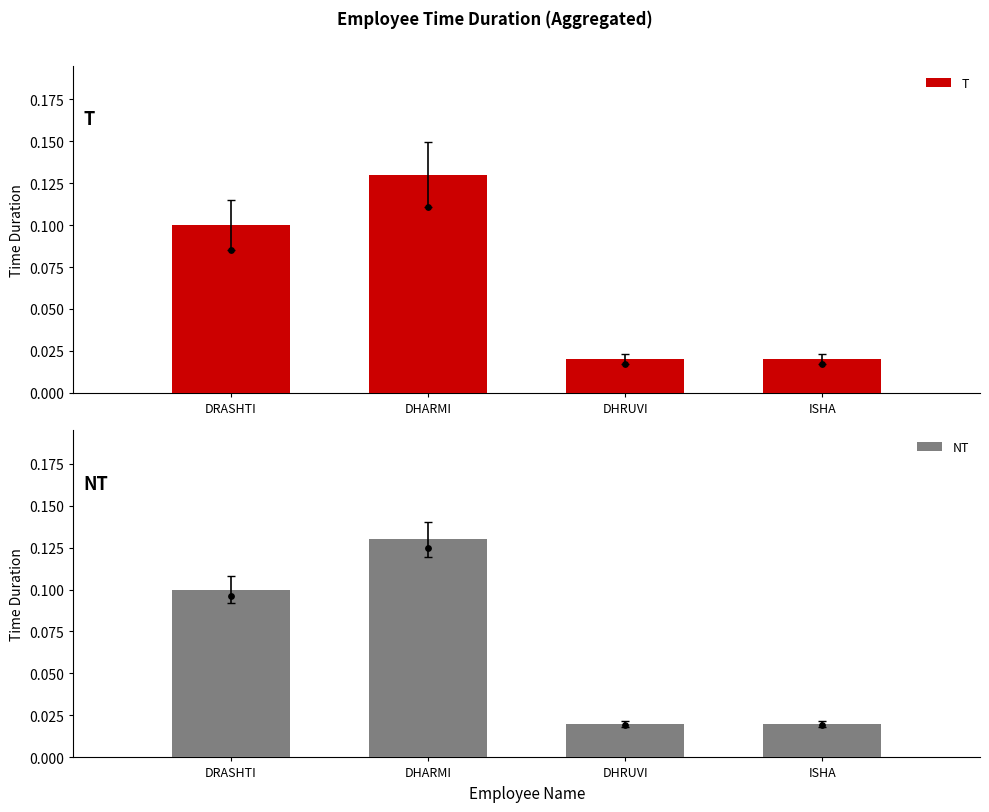

What are all the series names shown in the legend?

T, NT